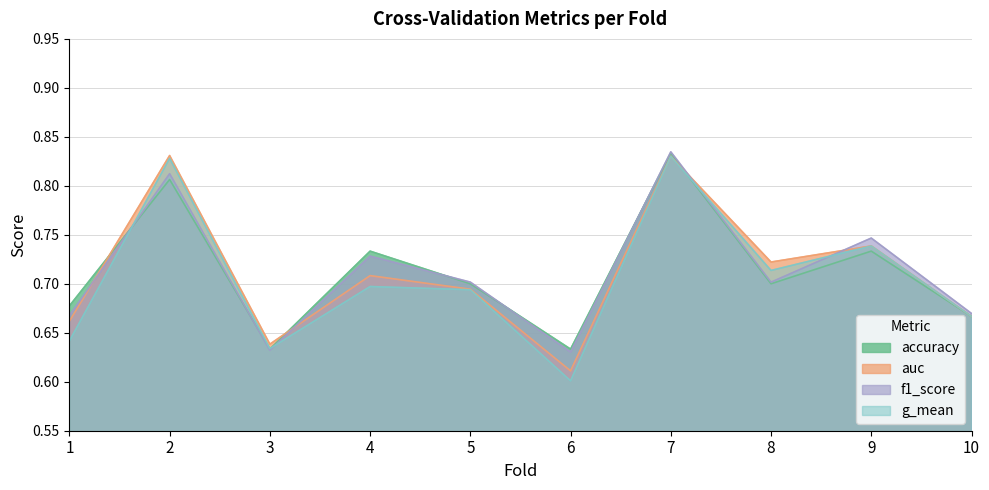

How many interior local peaks does the g_mean series have?

4